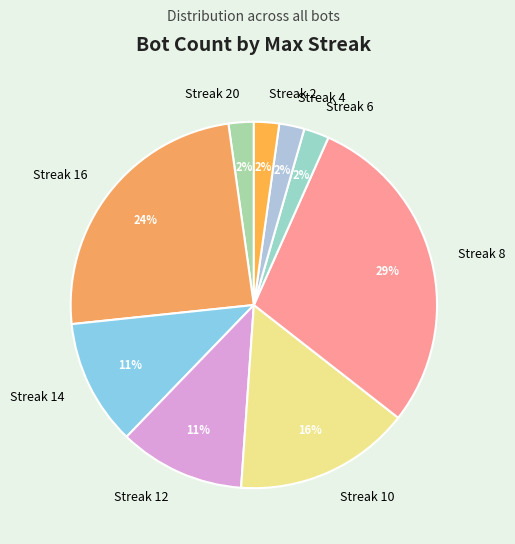

Is the sum of Streak 16 and Streak 12 greater than half?

No